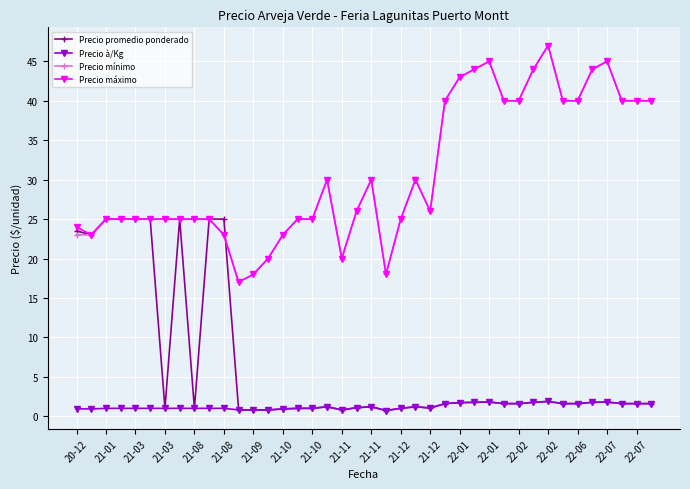

What is the lowest value of the Precio mínimo series?

17.0